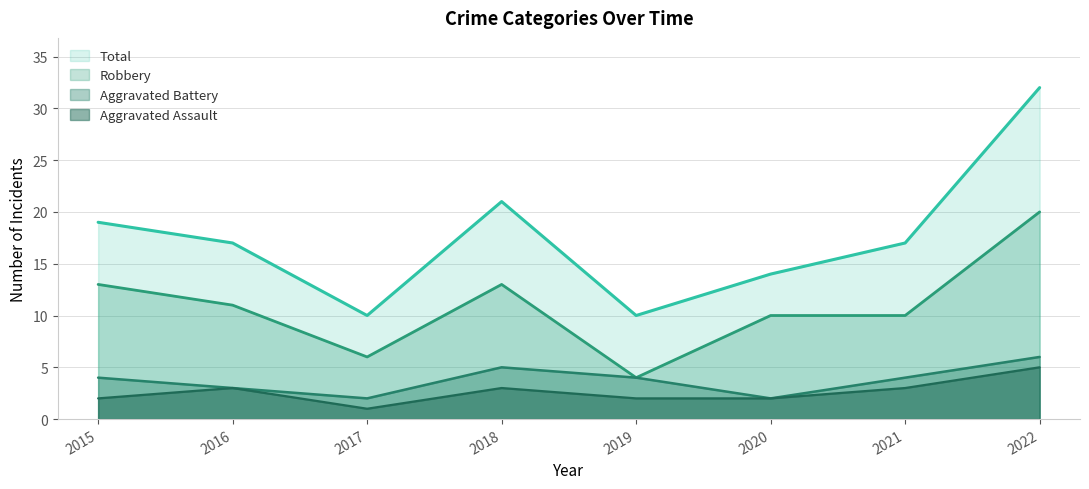

What is the value of the Total point at the 5th from the left?

10